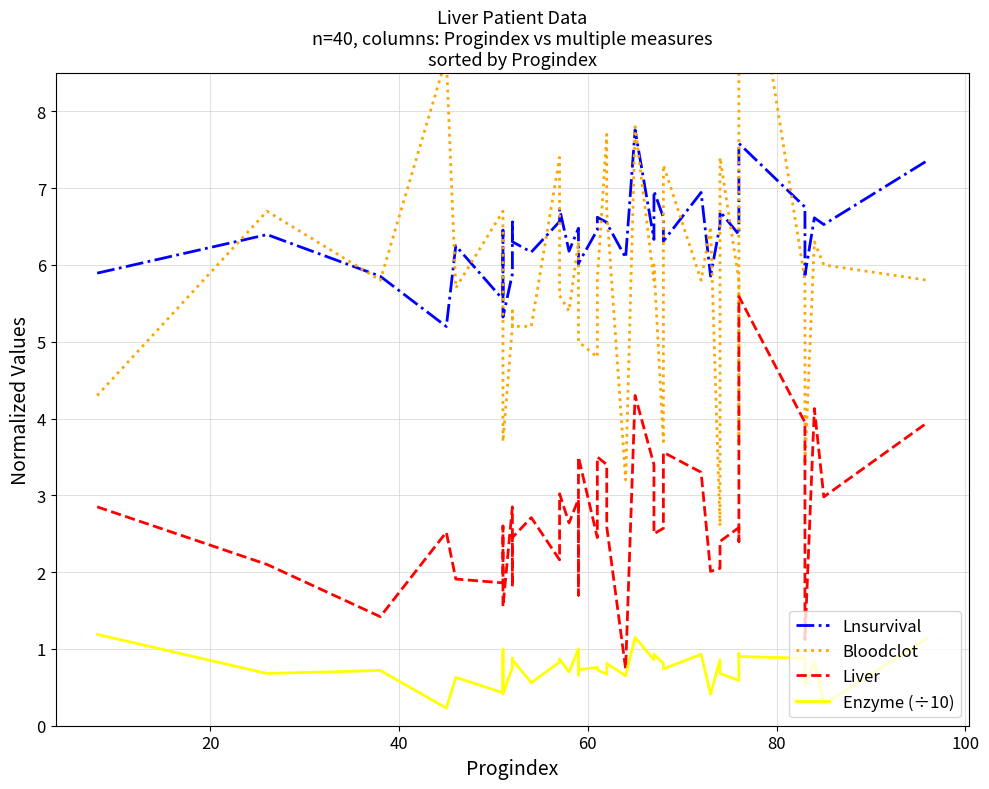

What is the maximum value shown in the chart?

11.2